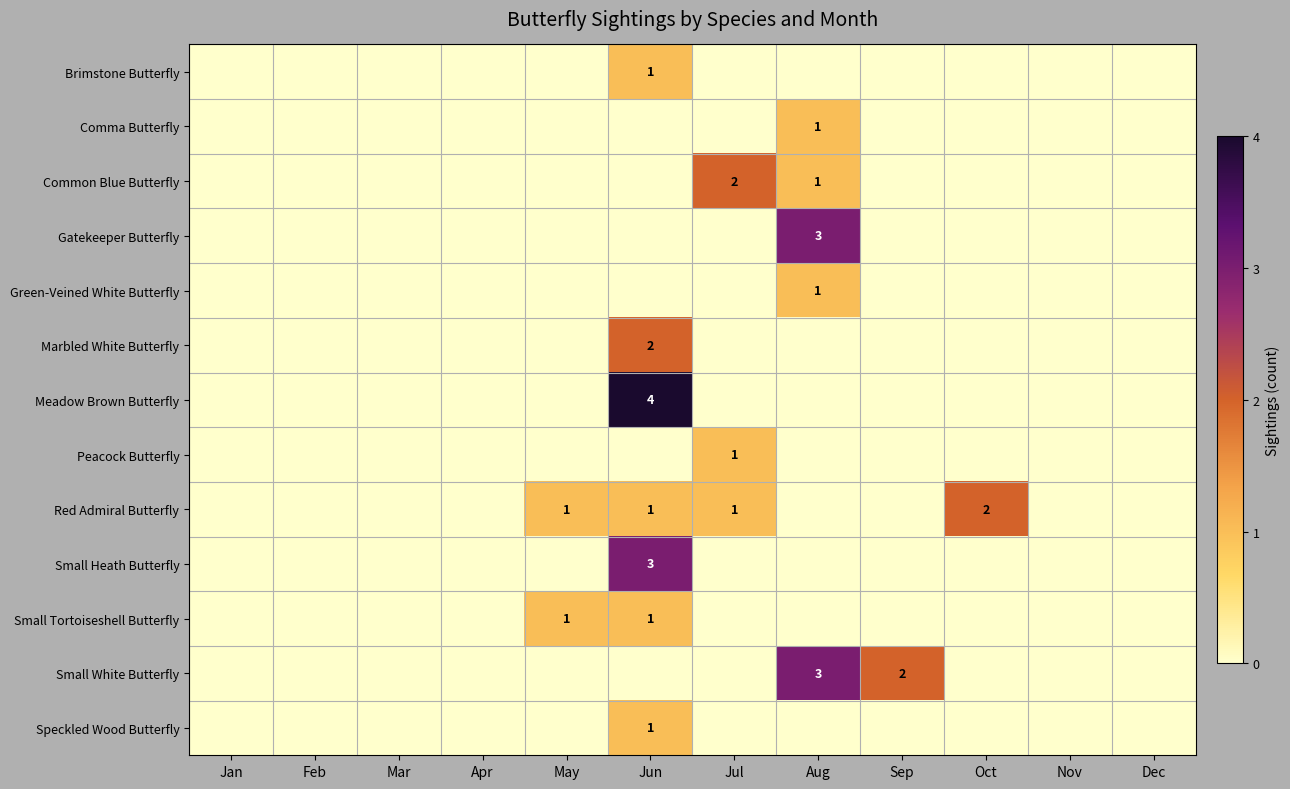

Which series has the largest total across all categories?

Red Admiral Butterfly